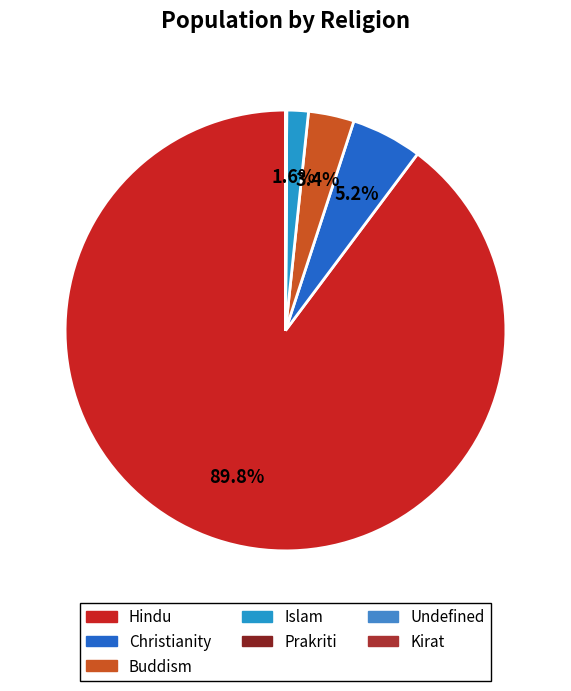

Count the number of slices in the pie.

7